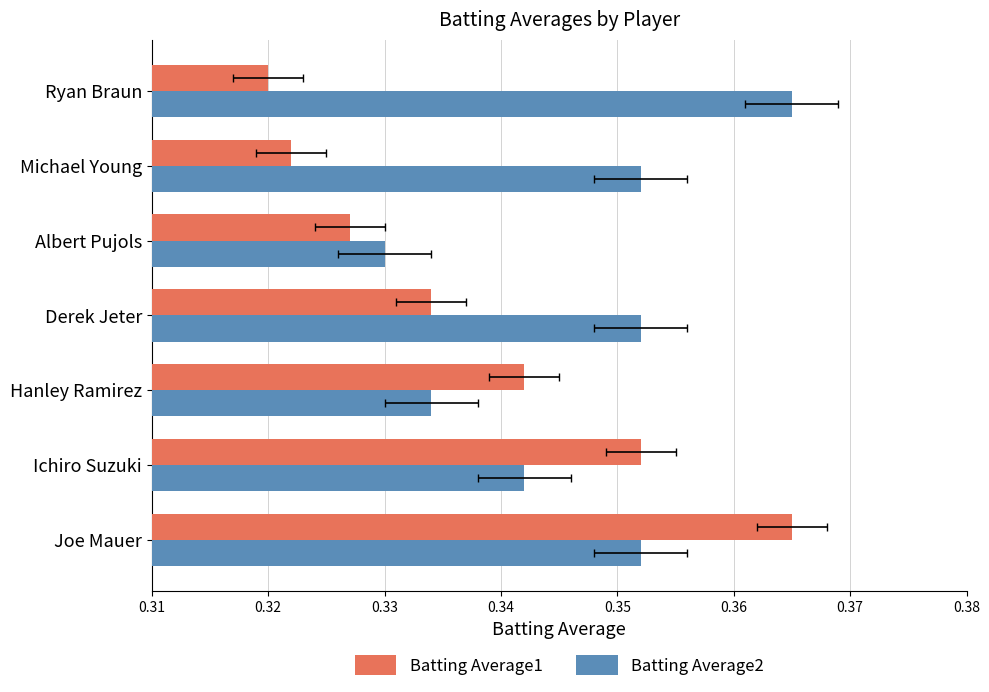

What are all the series names shown in the legend?

Batting Average1, Batting Average2